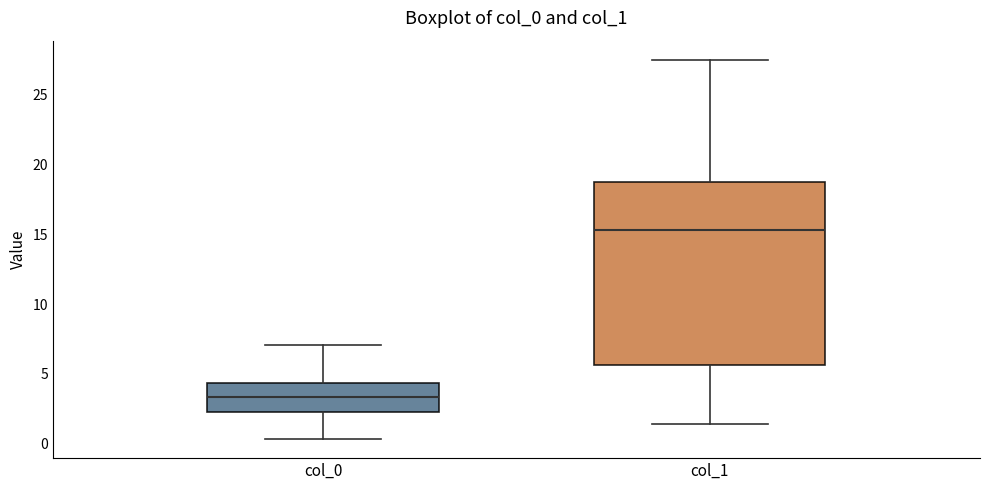

Reading left to right, transcribe this box plot: for each box, give where its median line is, the range the box spans, and where its two whiskers end, as read against the y-axis. The values are not printed on the chart, so give them approximately, as read against the axis.

col_0: median 3.5, box 2.5 to 4.5, whiskers 0.5 to 7.0
col_1: median 15.5, box 5.5 to 19.0, whiskers 1.5 to 27.5